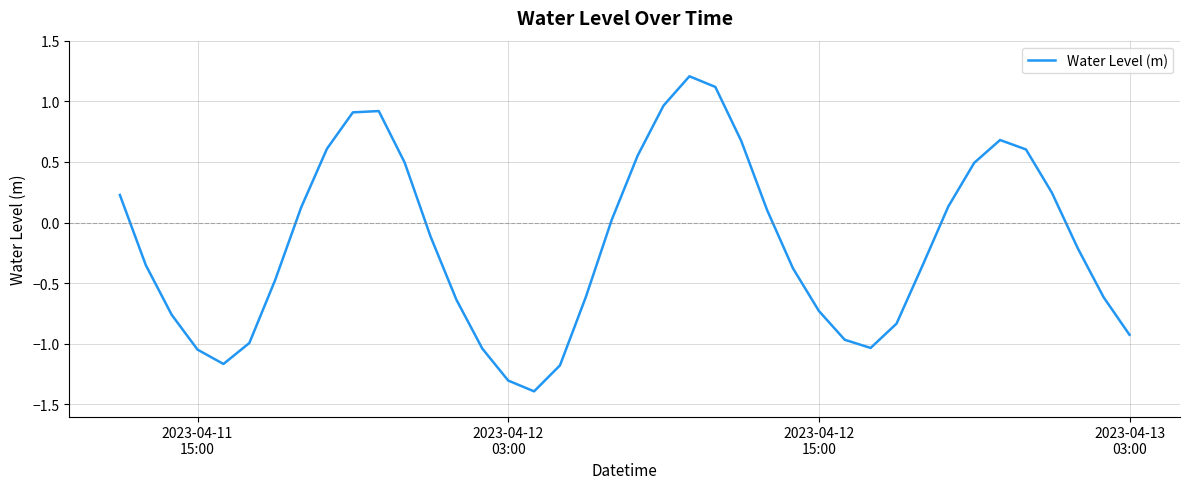

How many distinct data groups are displayed?

1